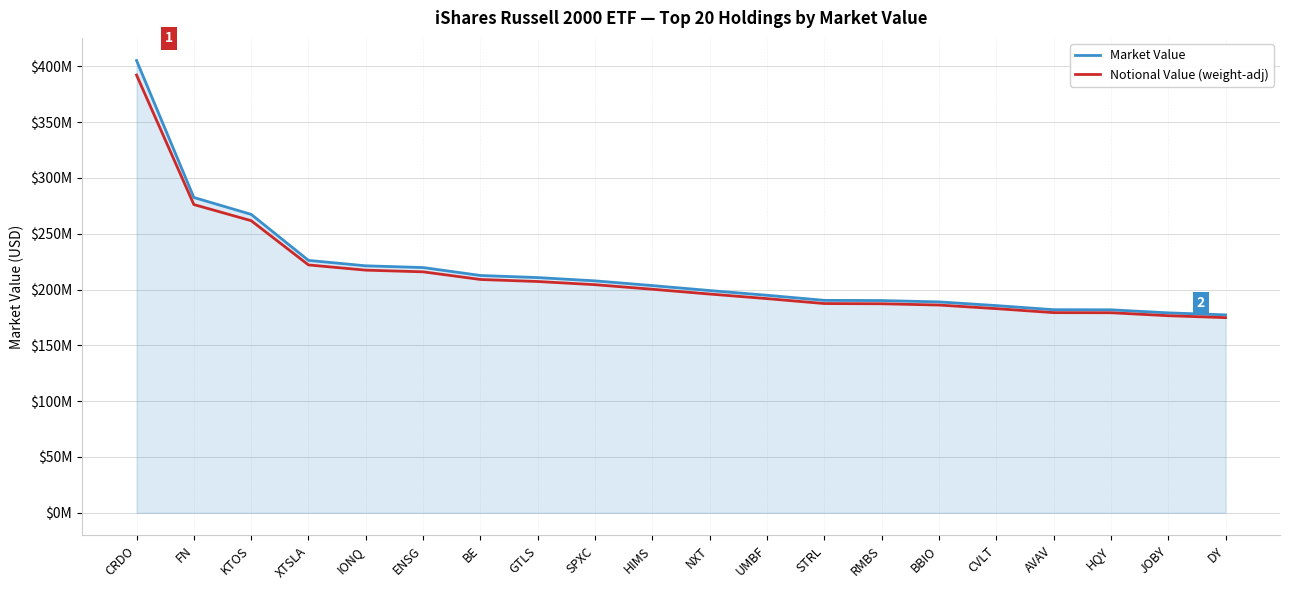

What are all the series names shown in the legend?

Market Value, Notional Value (weight-adj)